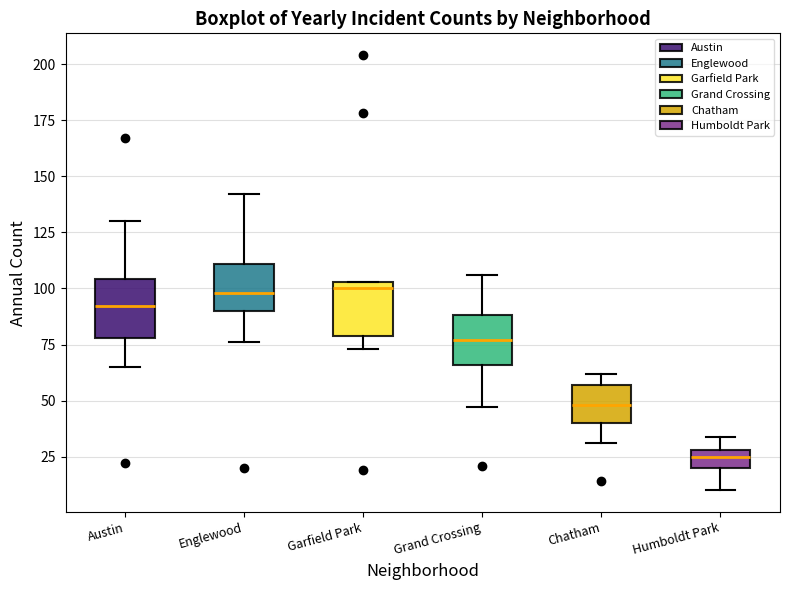

Which box's median line is the lowest?

Humboldt Park